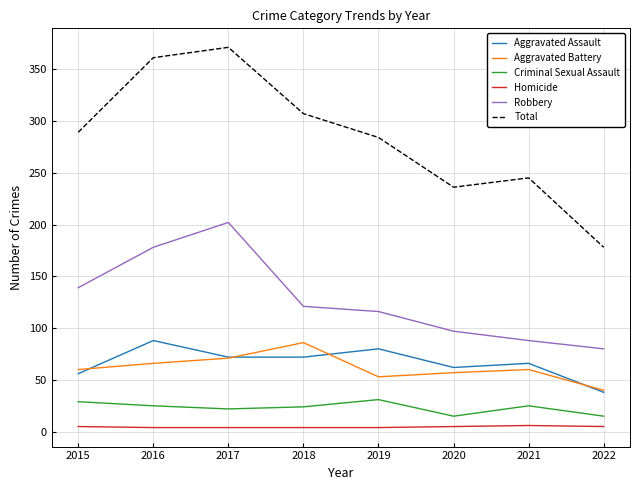

What is the lowest value of the Aggravated Battery series?

40